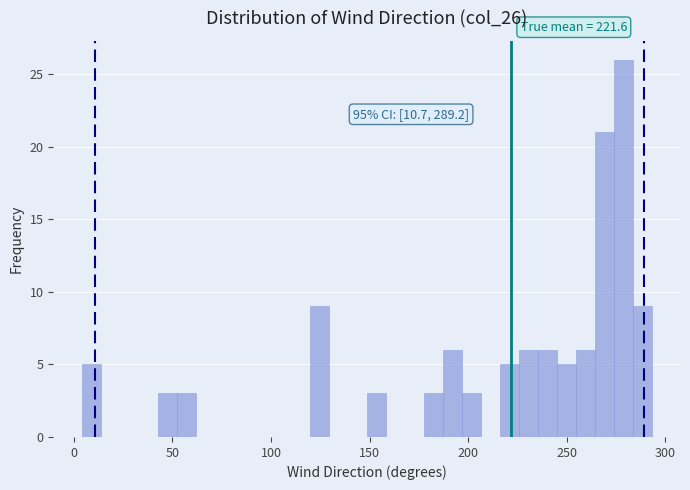

Around what value on the x-axis is the tallest bar? Give the approximate position of its centre, as read against the axis.

280